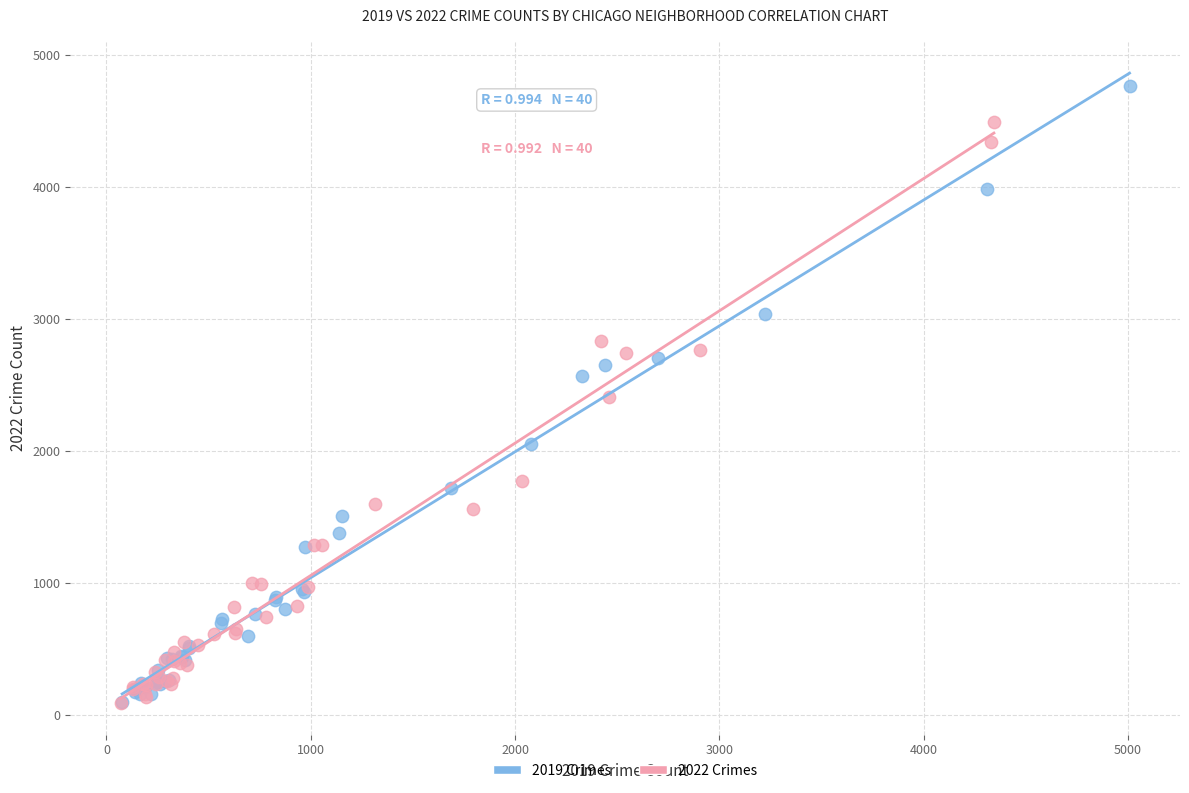

Which series reaches the maximum Y coordinate?

2019 Crimes